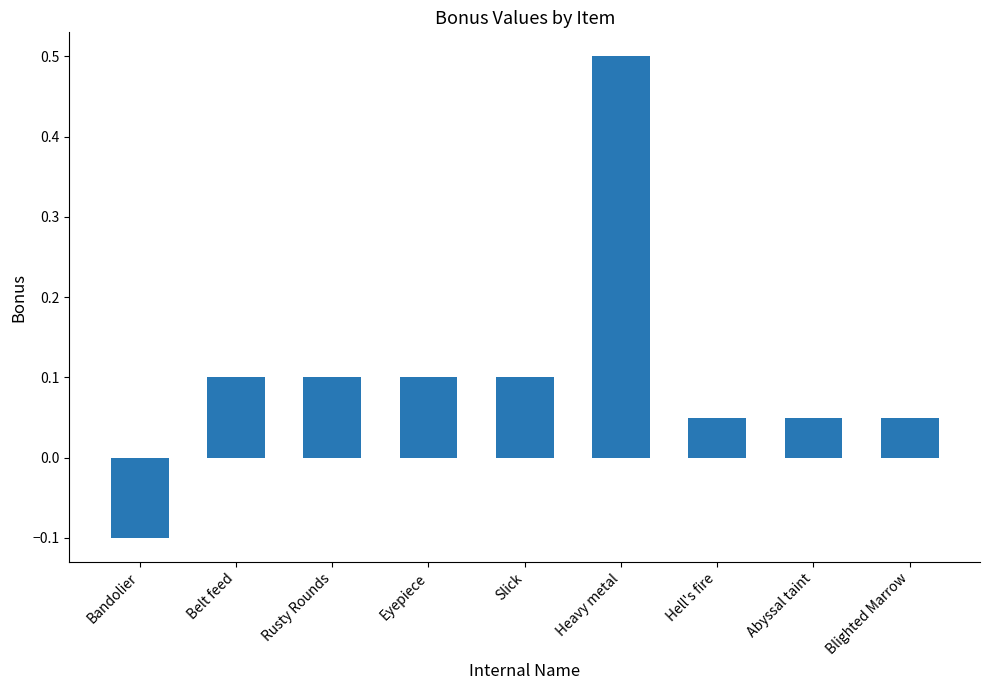

The value at Heavy metal is 0.5. True or false?

True